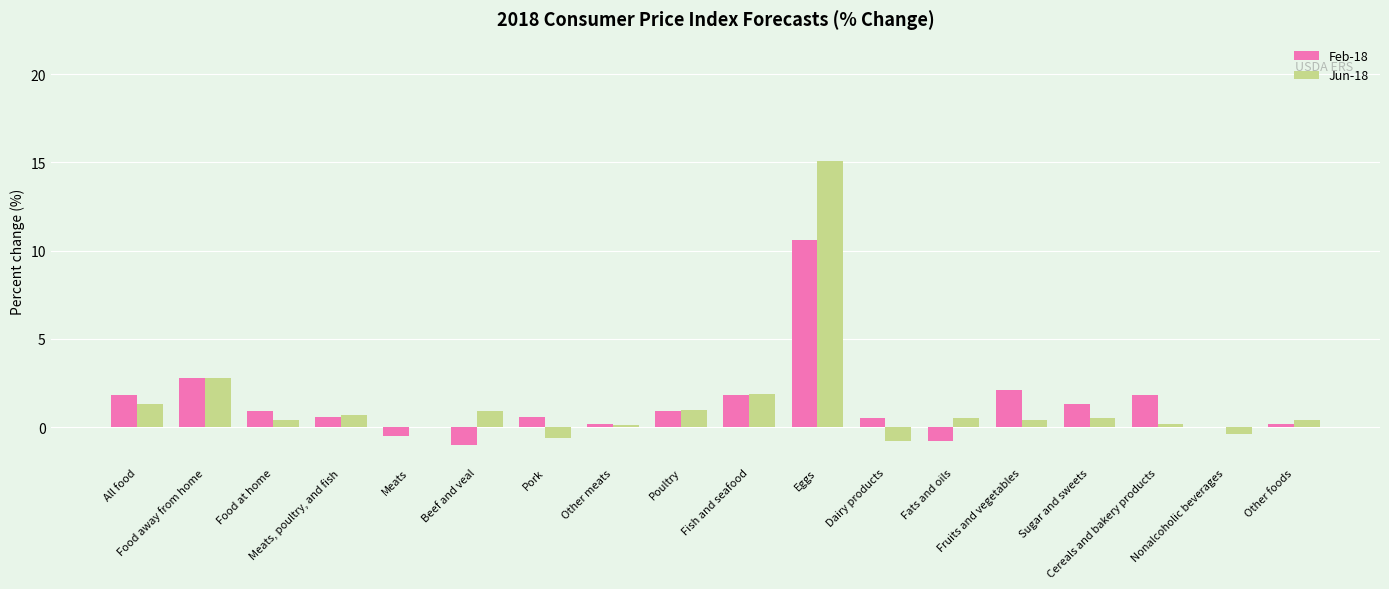

What is the maximum value shown in the chart?

15.1